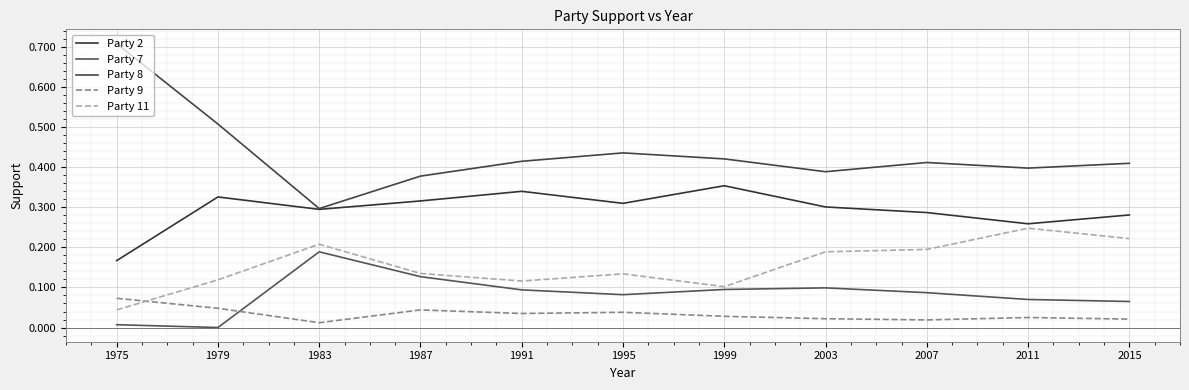

Count the Party 11 values in the range 0 to 1.

11